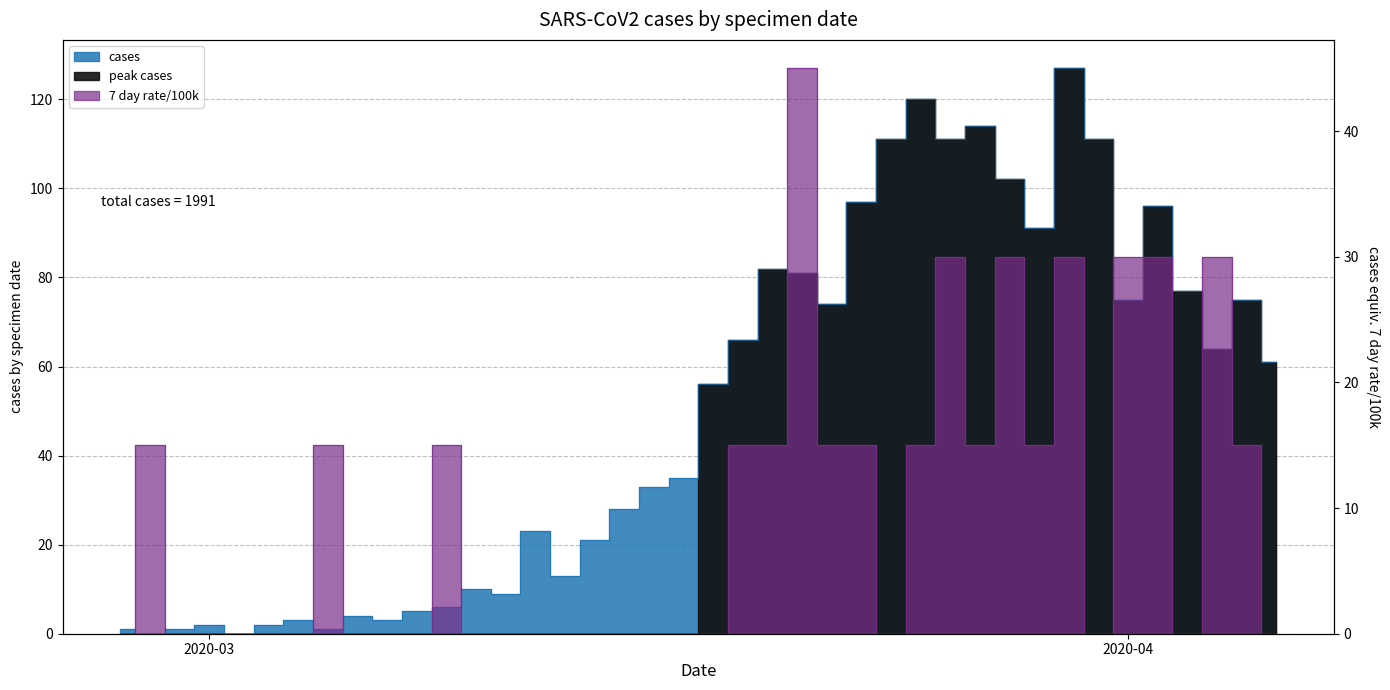

Is it true that rate equals 15 at 2020-03-05?

True